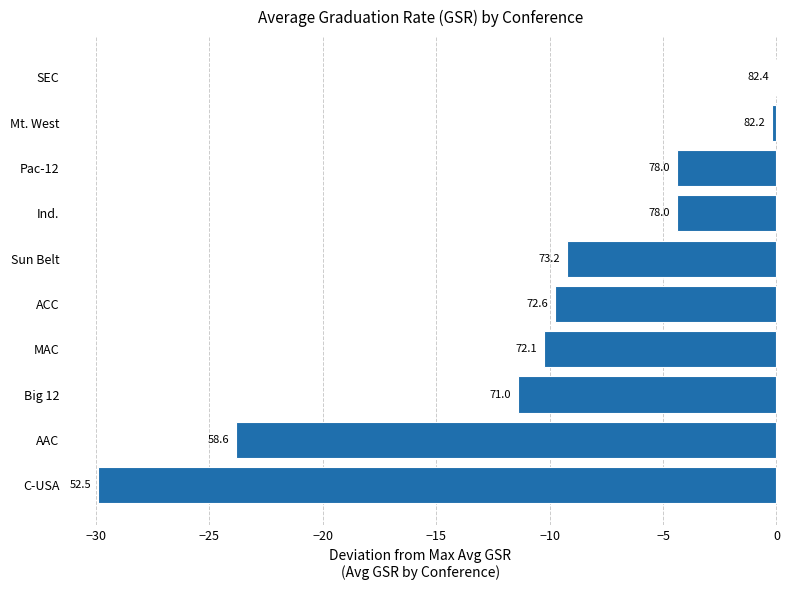

Are the bars horizontal?

Yes